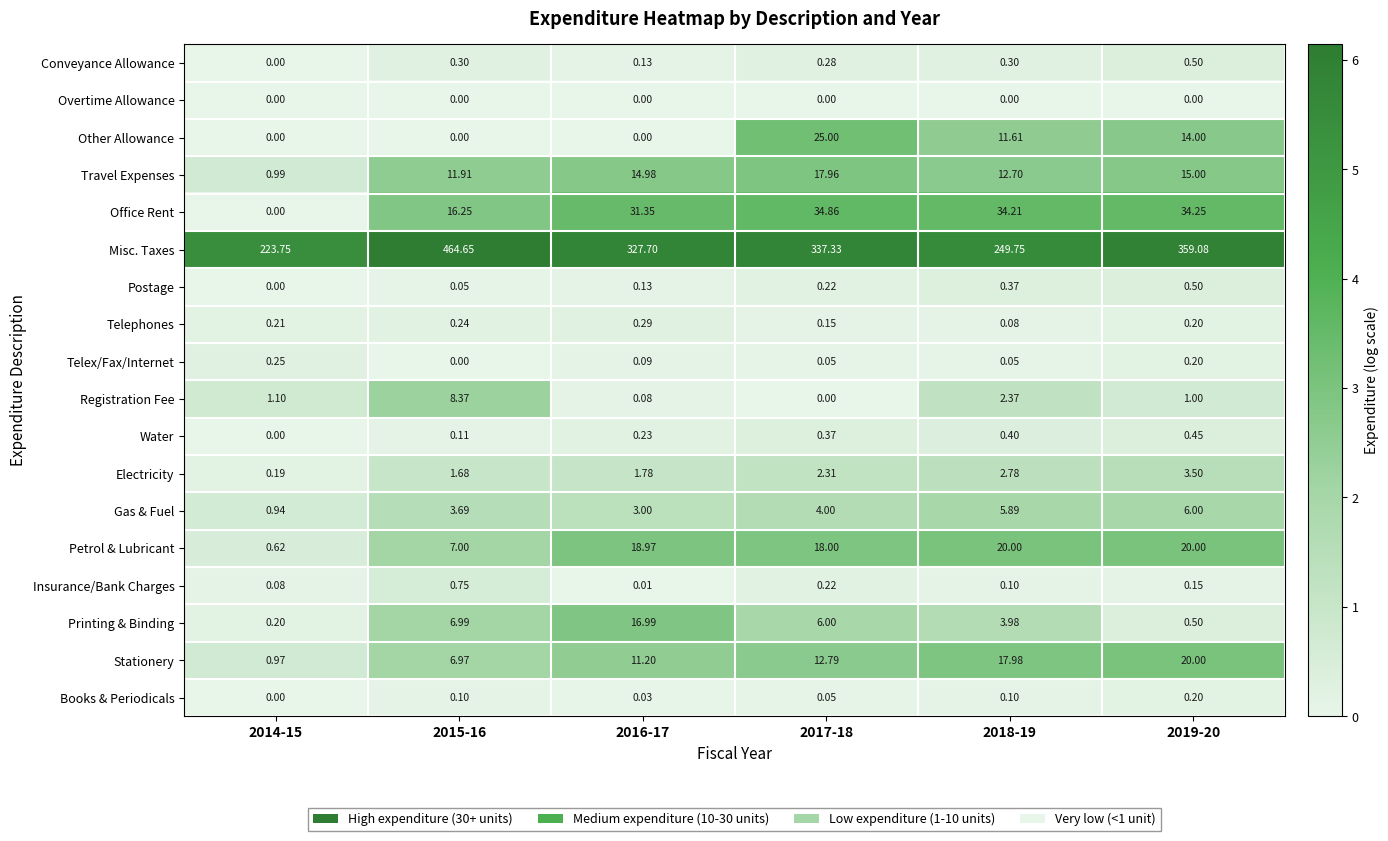

Which series has the largest total across all categories?

Misc. Taxes